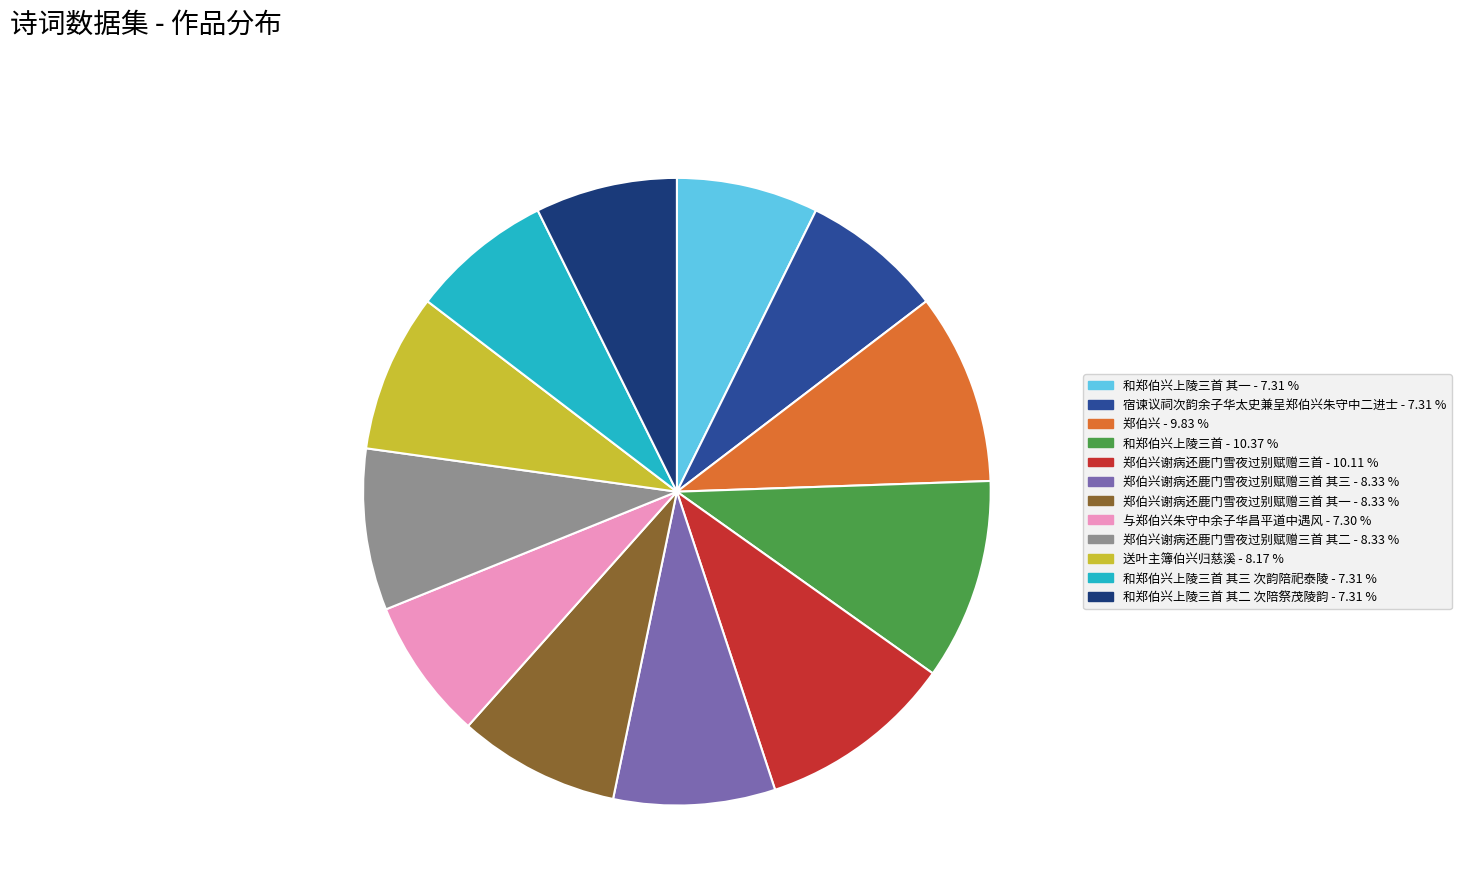

How many slices are in this pie chart?

12